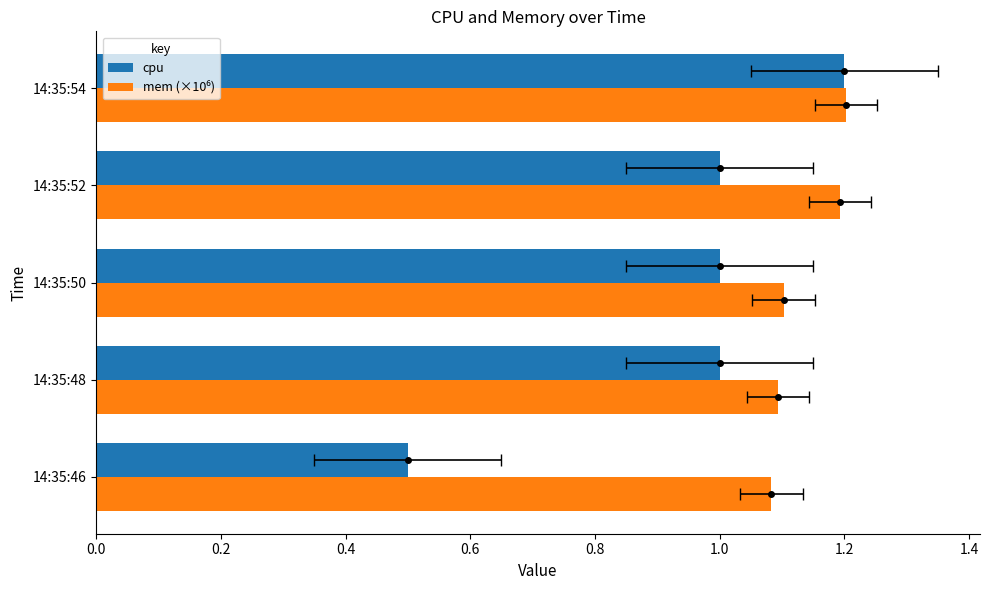

Count the cpu values in the range 1 to 2.

4